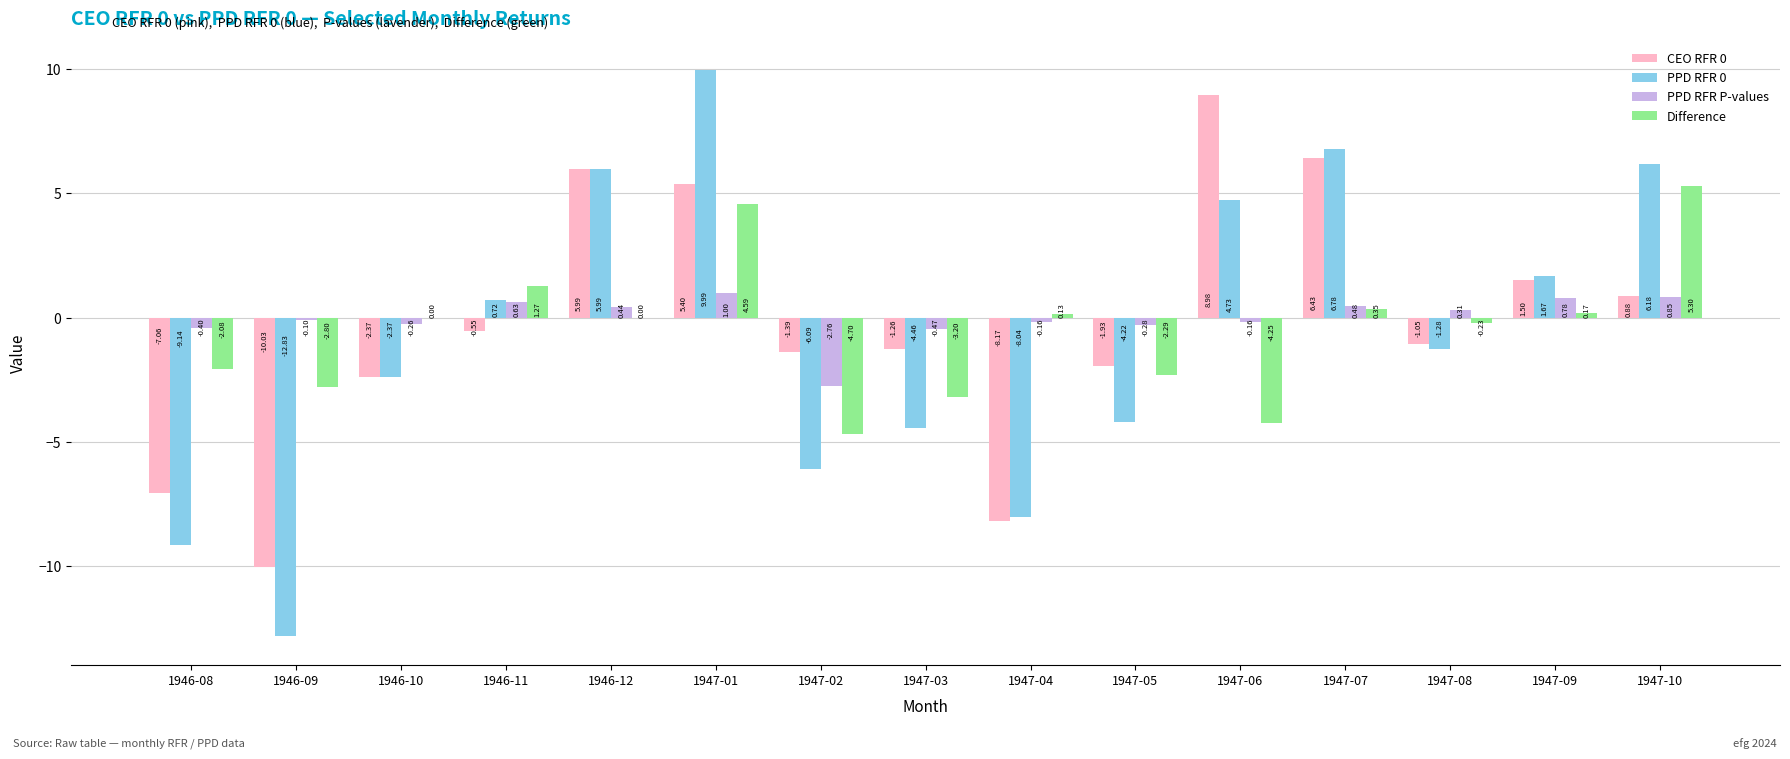

Is the value of PPD RFR 0 at 1946-12 greater than the value of PPD RFR P-values at 1947-05?

Yes